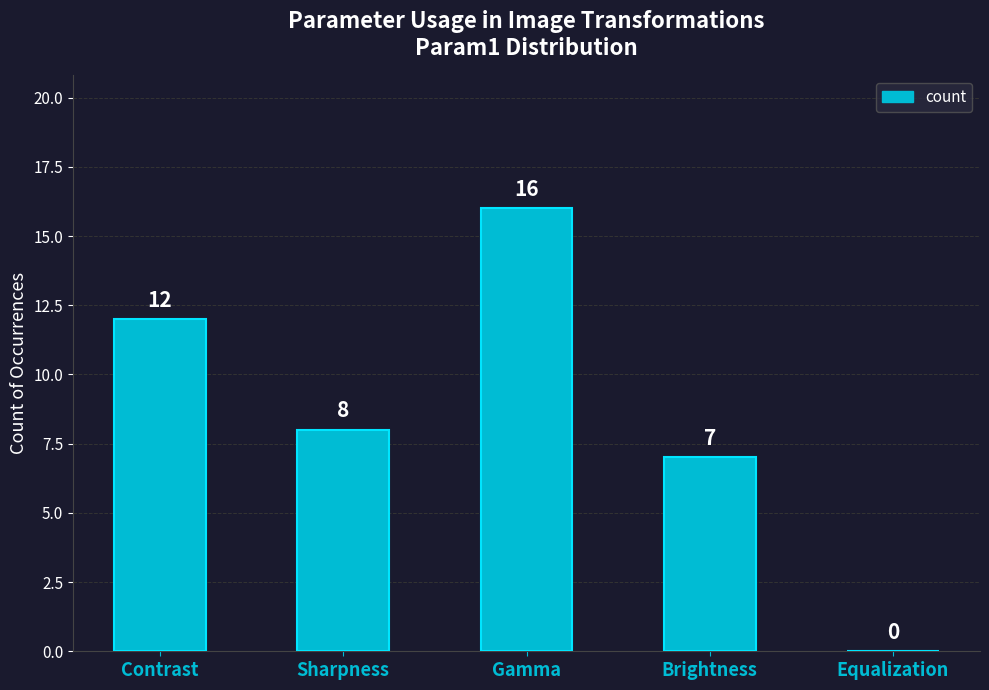

What is the sum of all values?

43